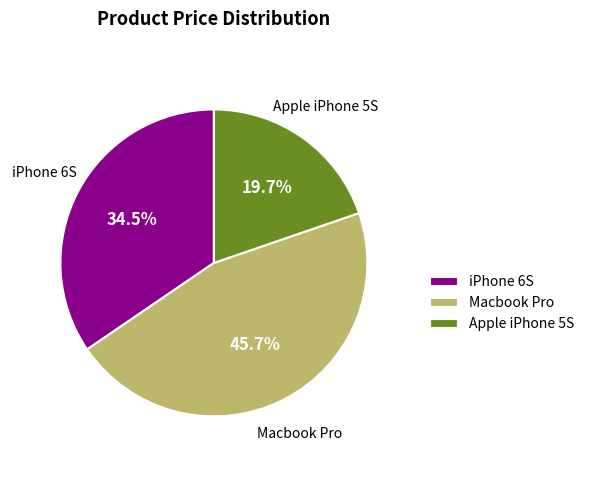

Is iPhone 6S the majority of the pie?

No